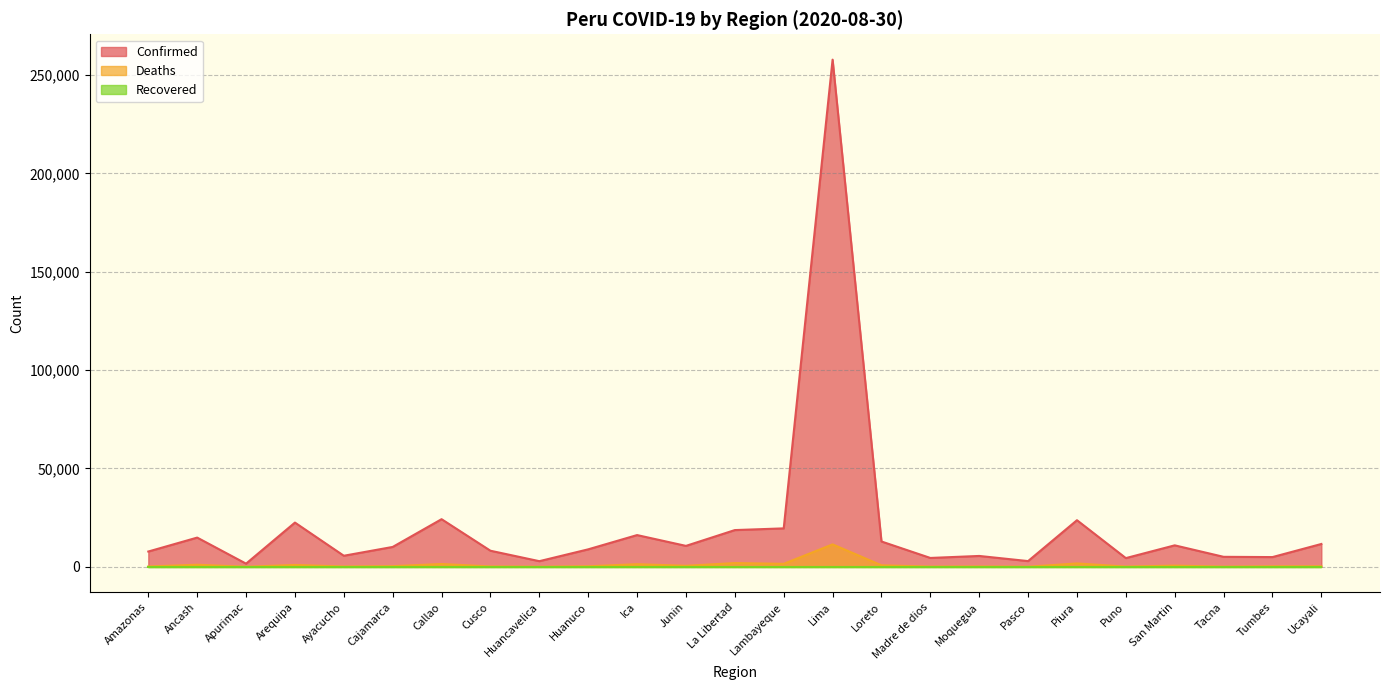

What is the sum of the Deaths values at Huancavelica and Moquegua?

233